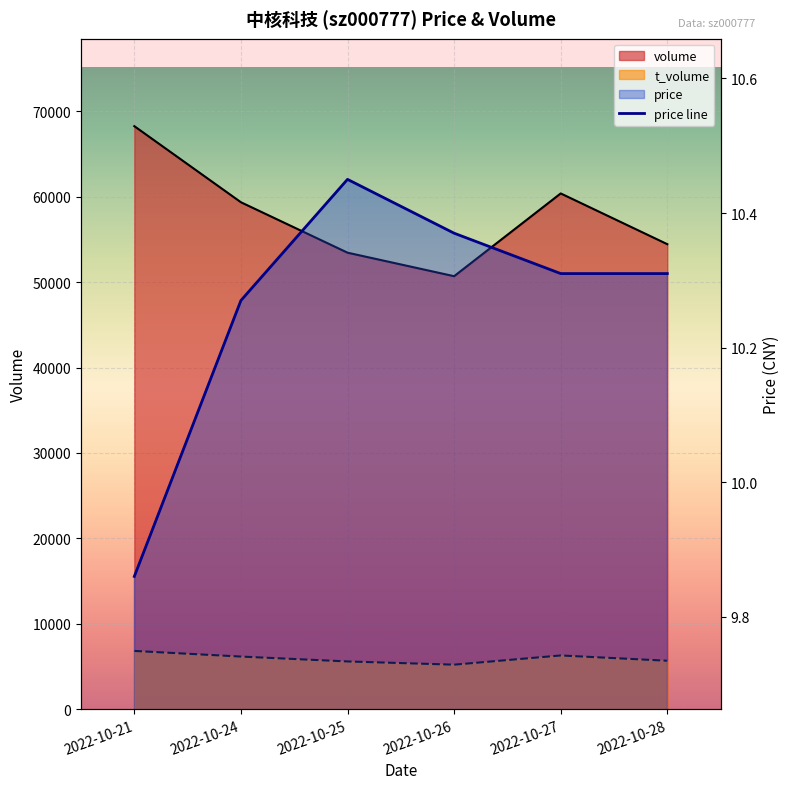

In price, how many points are higher than both neighbors (excluding endpoints)?

1